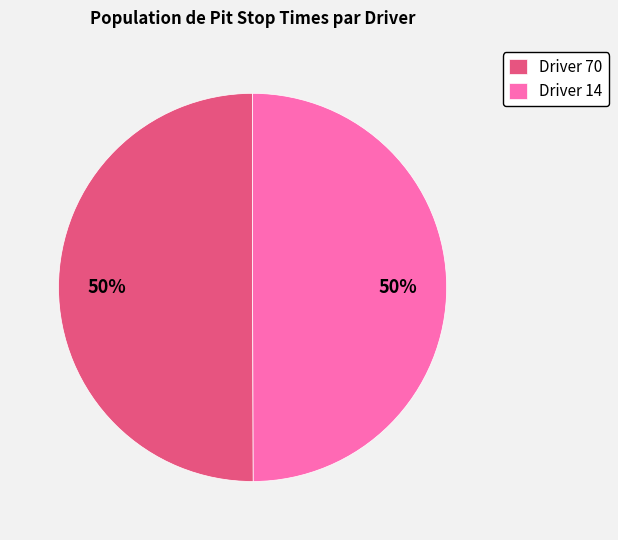

How many segments does this pie chart have?

2